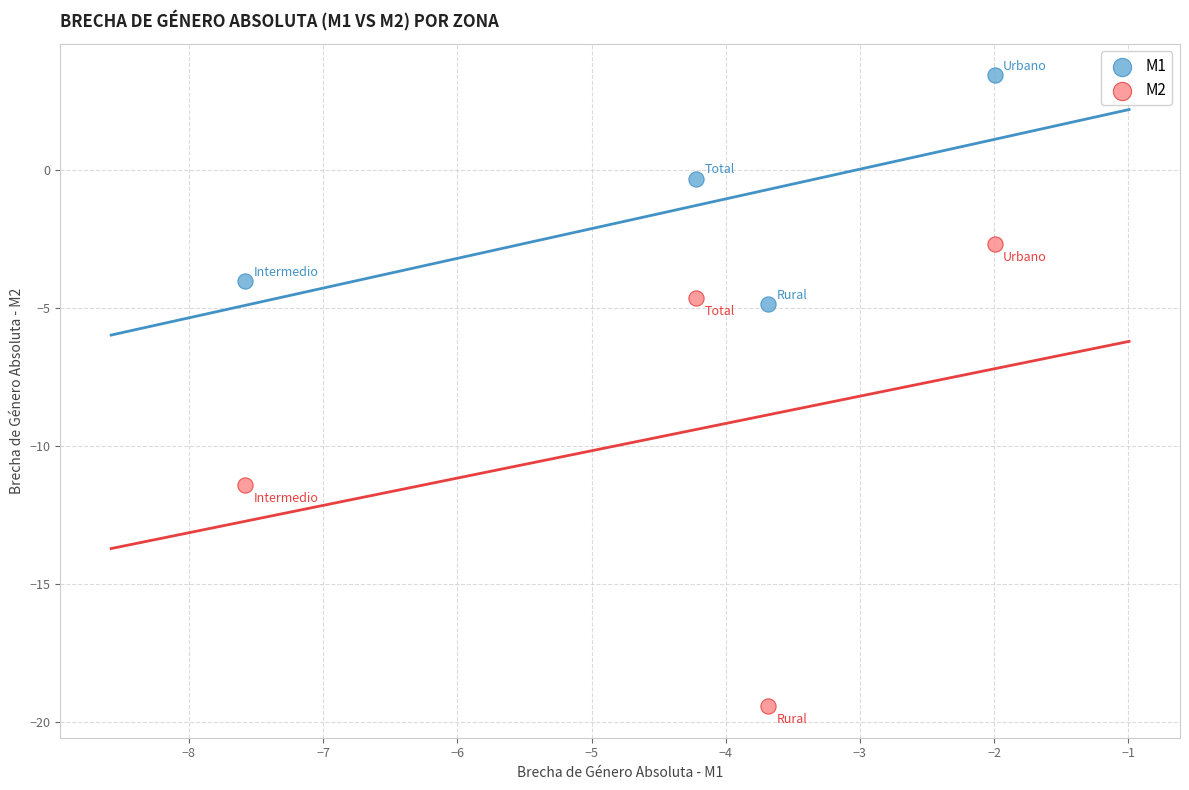

Which series reaches the maximum Y coordinate?

M1